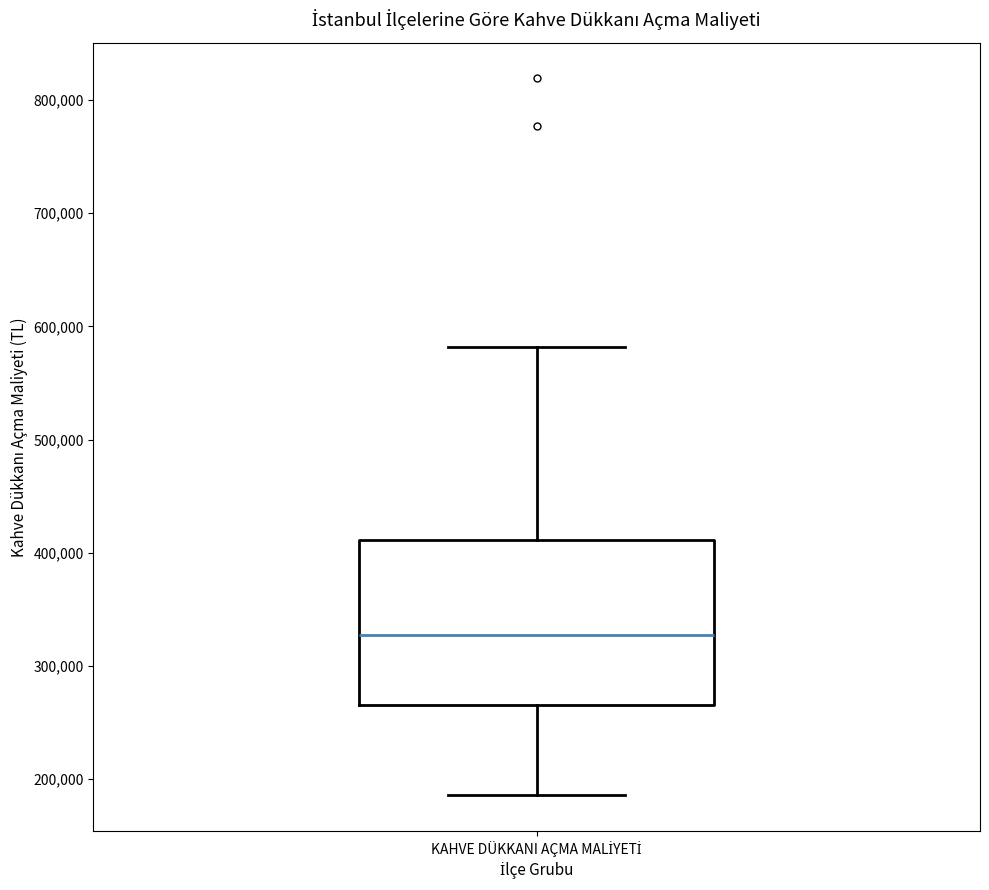

Where does the lower whisker of the box for KAHVE DÜKKANI AÇMA MALİYETİ end on the y-axis? The values are not printed on the chart, so give them approximately, as read against the axis.

190000